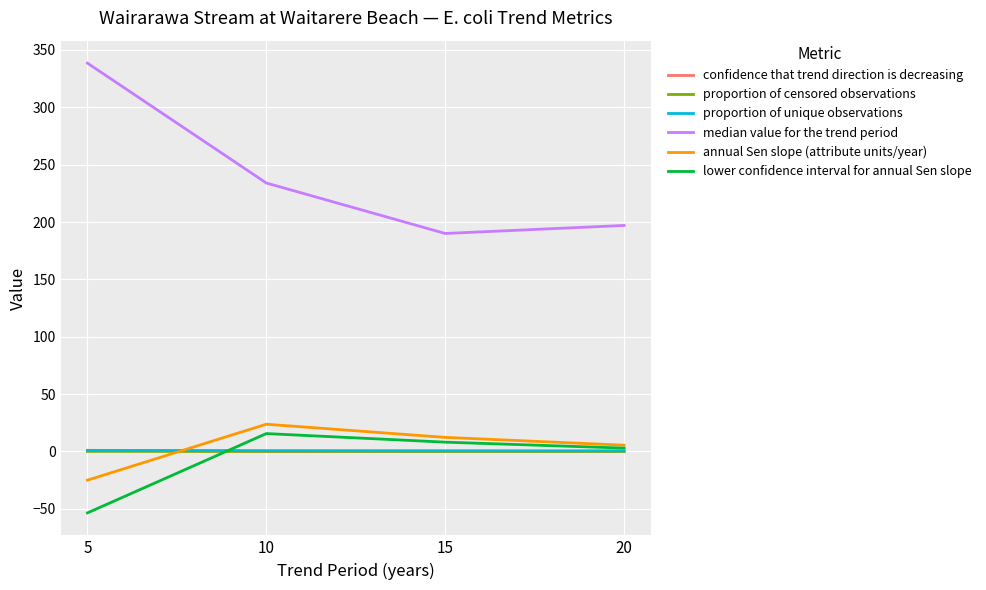

Which series has the widest spread of values?

median value for the trend period